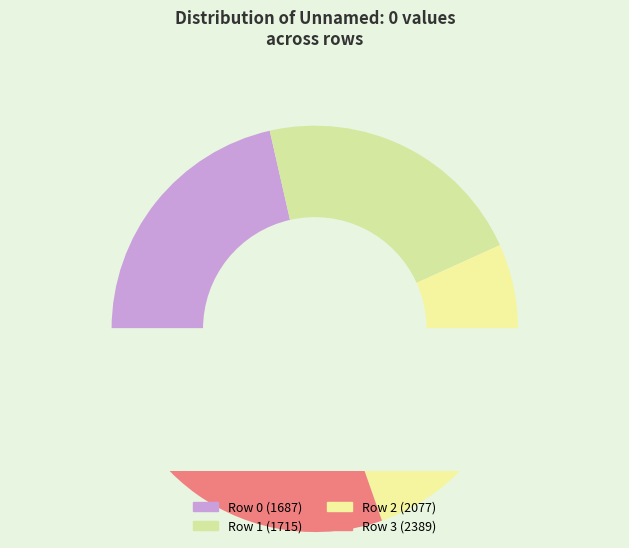

To the nearest percent, what percentage of the pie is 2?

26%